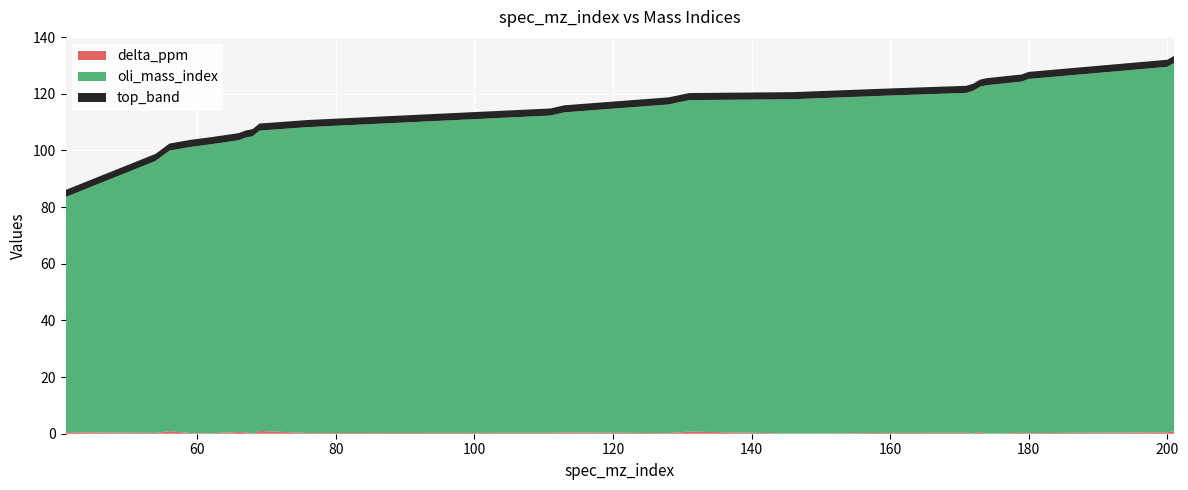

Reading left to right, extract all data points from this chart.

oli_mass_index: 83.0	96.0	99.0	101.0	102.0	103.0	104.0	105.0	106.0	108.0	112.0	113.0	116.0	117.0	118.0	119.0	120.0	121.0	122.0	123.0	124.0	125.0	129.0	130.0
delta_ppm: 0.5	0.3	0.9	0.2	0.2	0.6	0.5	0.0	1.0	0.2	0.3	0.4	0.2	0.8	0.1	0.3	0.3	0.1	0.5	0.0	0.3	0.2	0.5	0.9